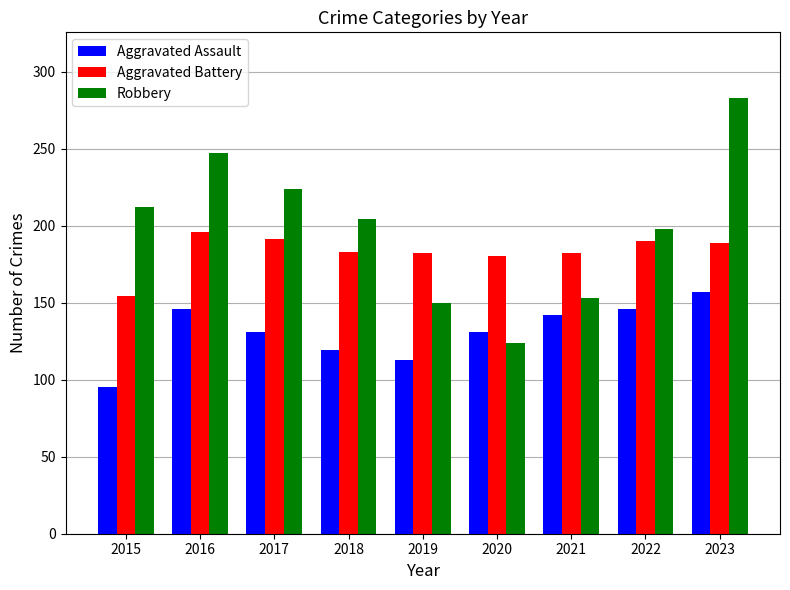

At 2018, list the series in order from smallest to largest.

Aggravated Assault, Aggravated Battery, Robbery